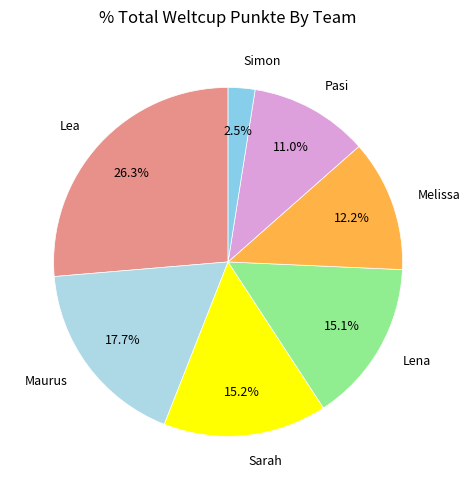

Does Simon represent more than half of the total?

No